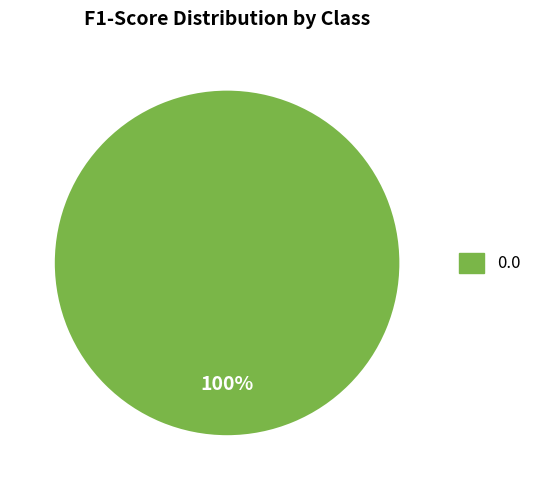

Is there a majority slice in this chart?

Yes